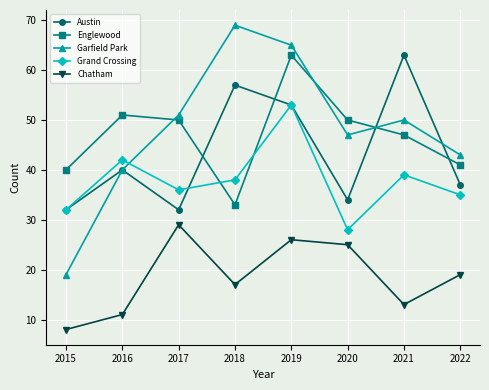

Does the chart have visible grid lines?

Yes